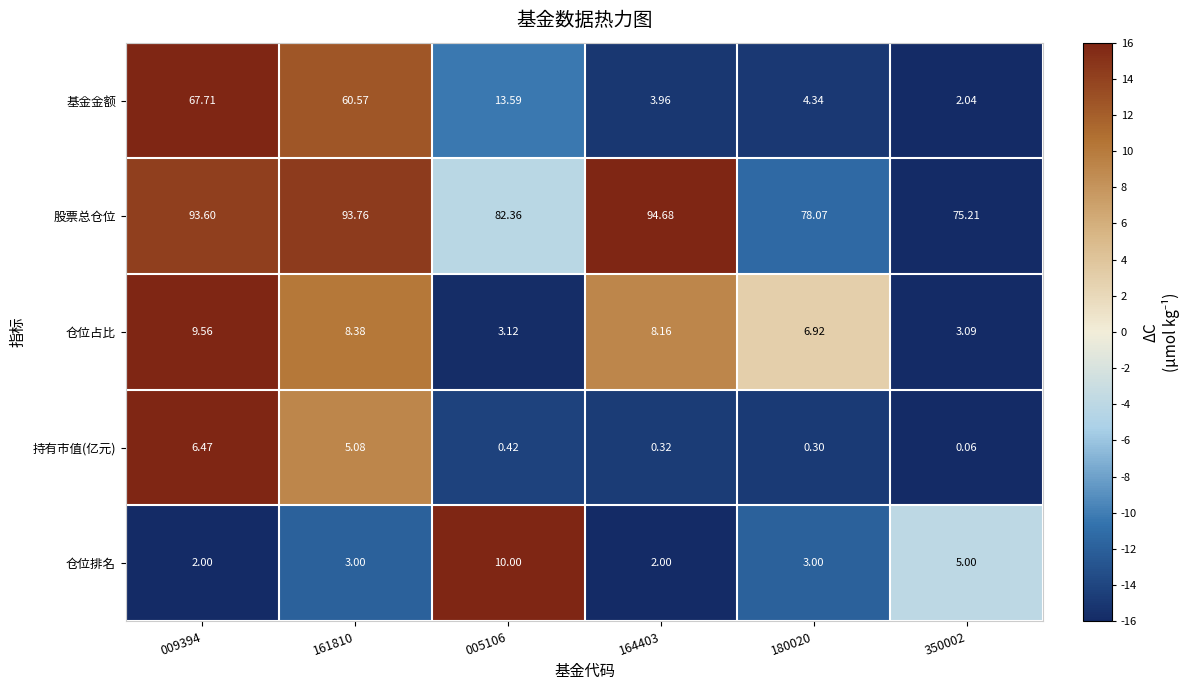

Which series has the widest spread of values?

基金金额